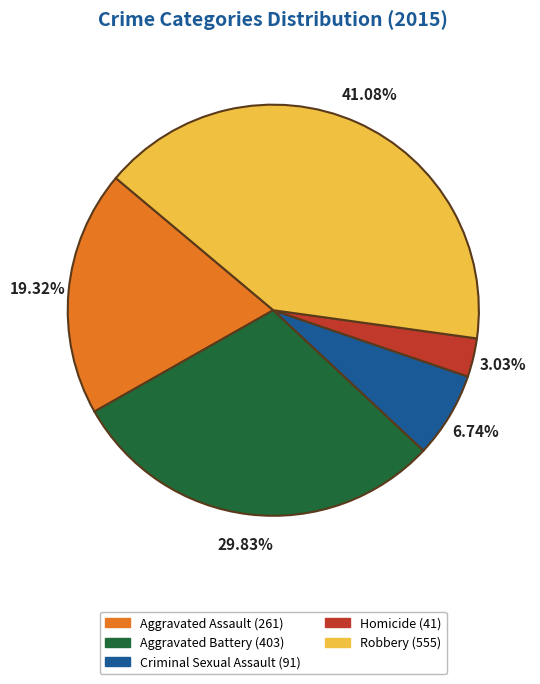

Between Robbery and Criminal Sexual Assault, which is larger?

Robbery